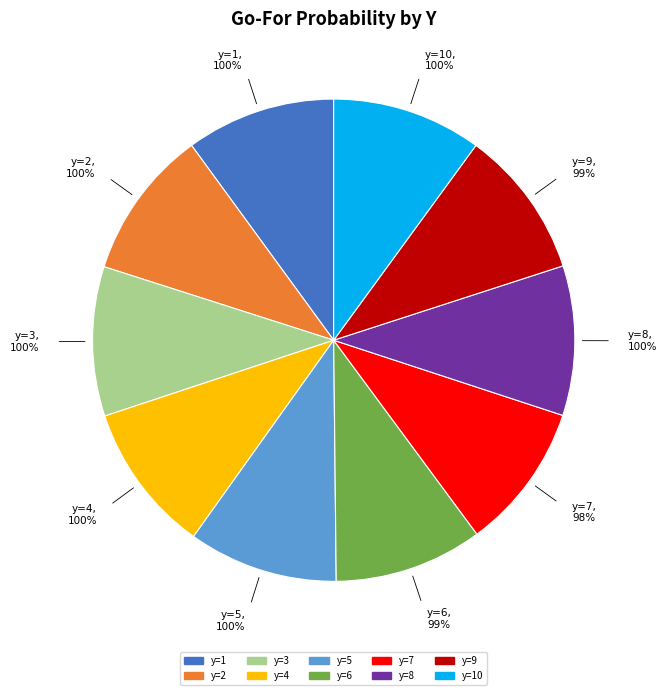

How many segments does this pie chart have?

10